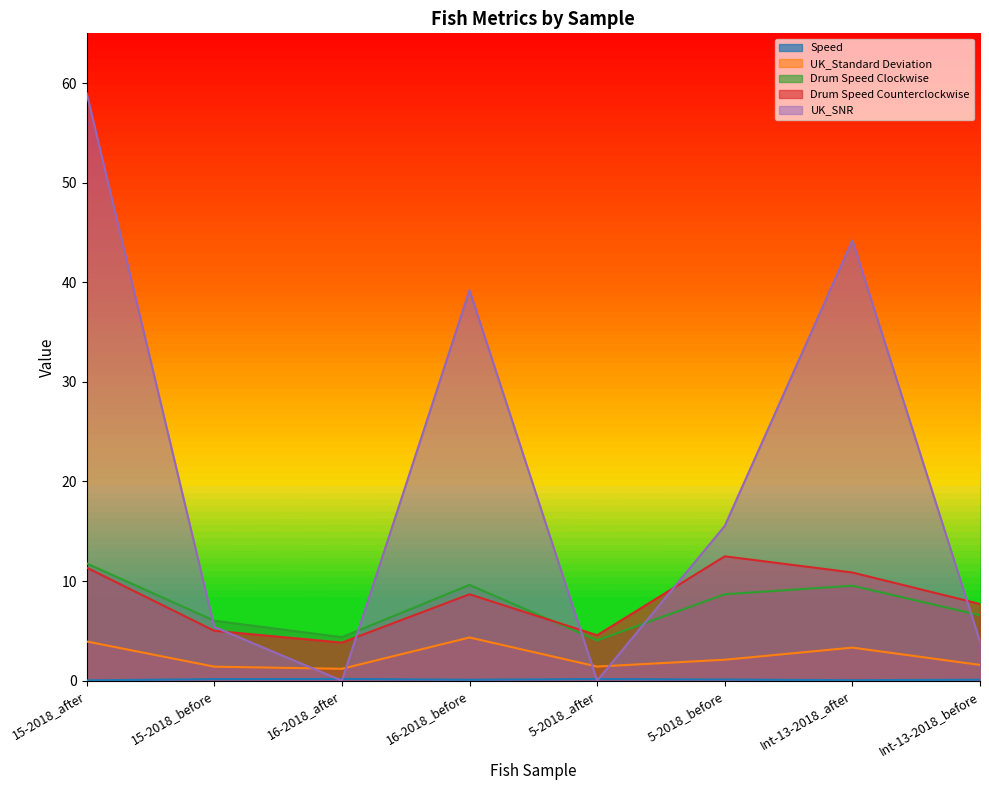

True or false: UK_Standard Deviation has more than 0 points higher than both neighbors.

True